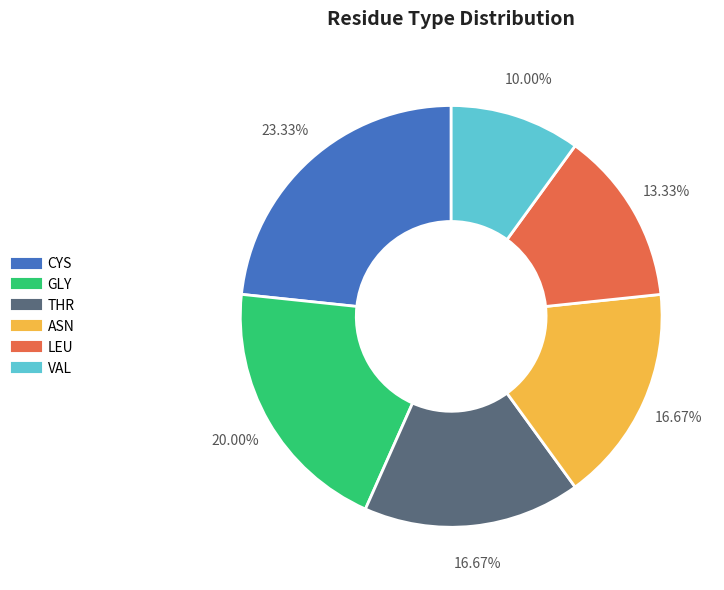

Is there any slice that represents more than half of the pie?

No